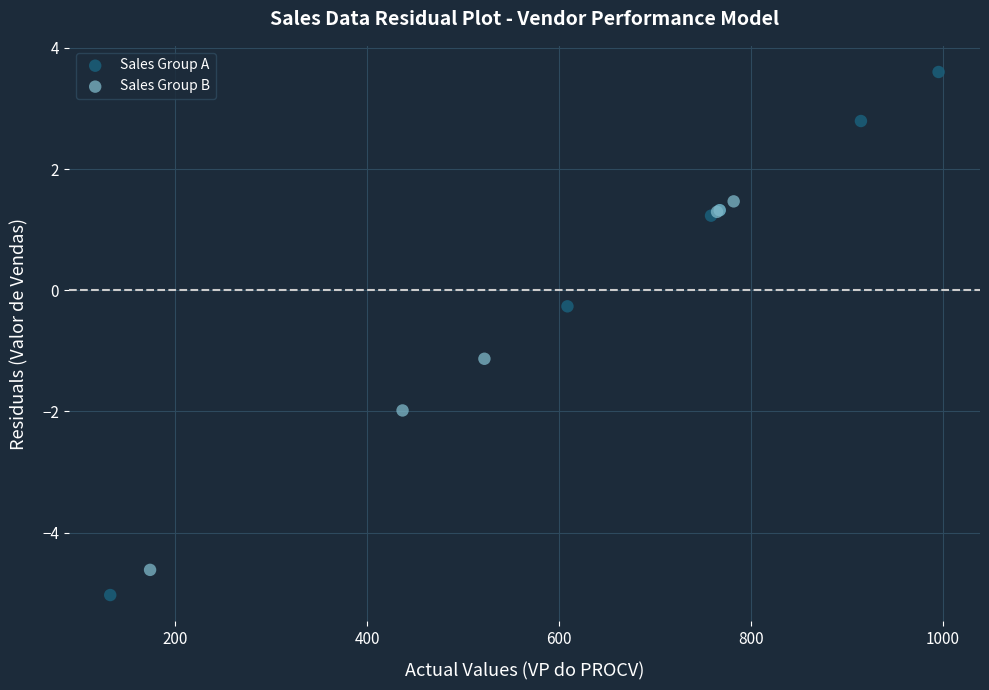

Which series contains the lowest Y value?

Sales Group A